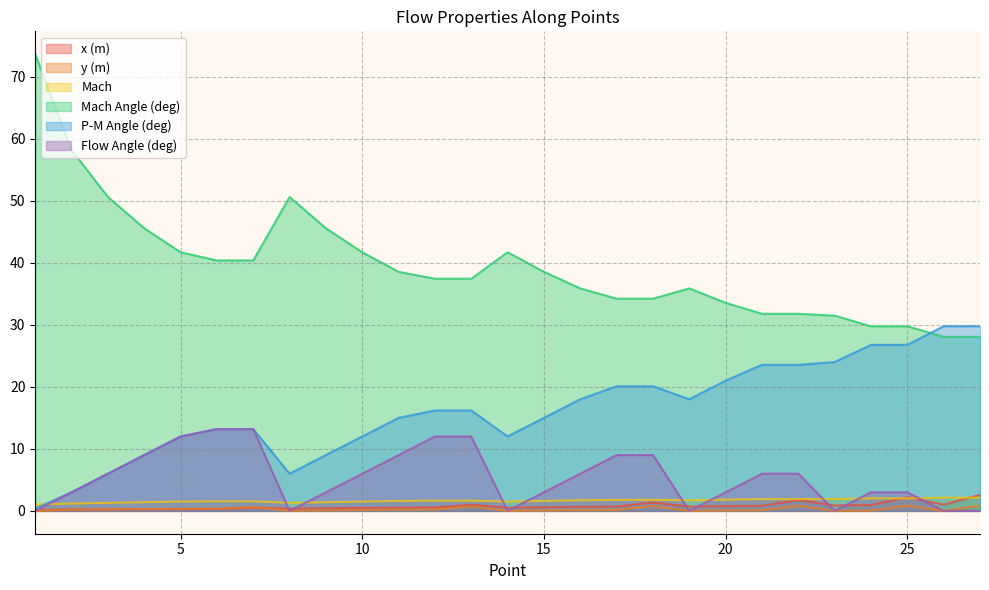

How many Flow Angle (deg) values are between 0 and 9?

22